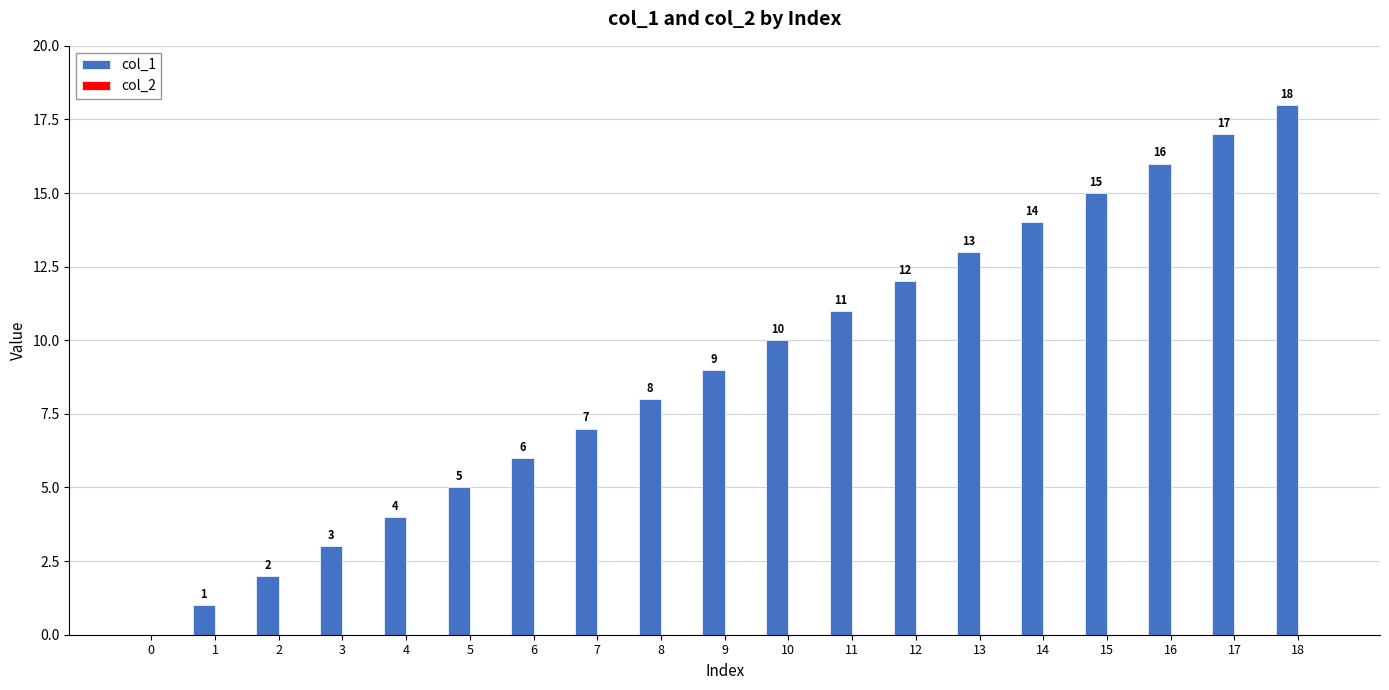

Which label corresponds to the largest value in the chart?

18